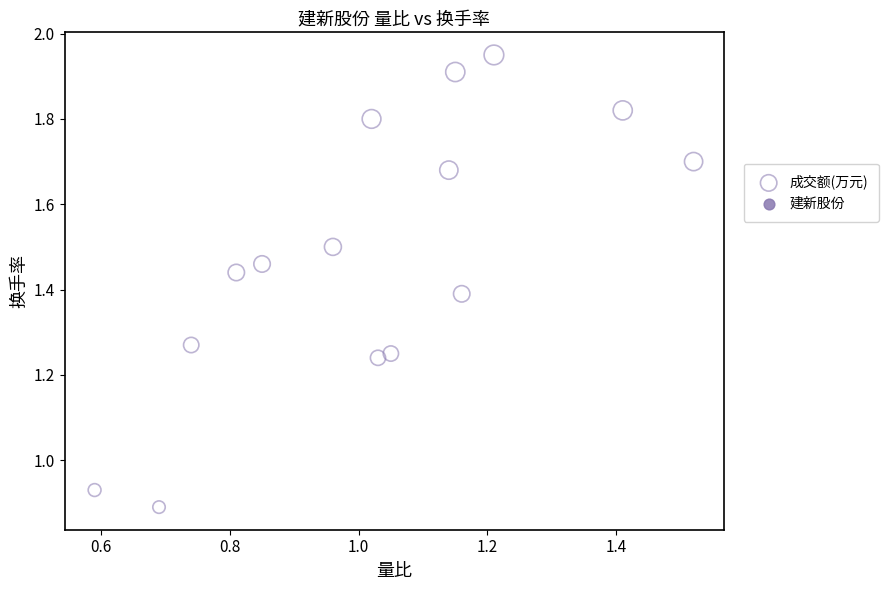

What is the range of Y values (max minus min)?

1.1